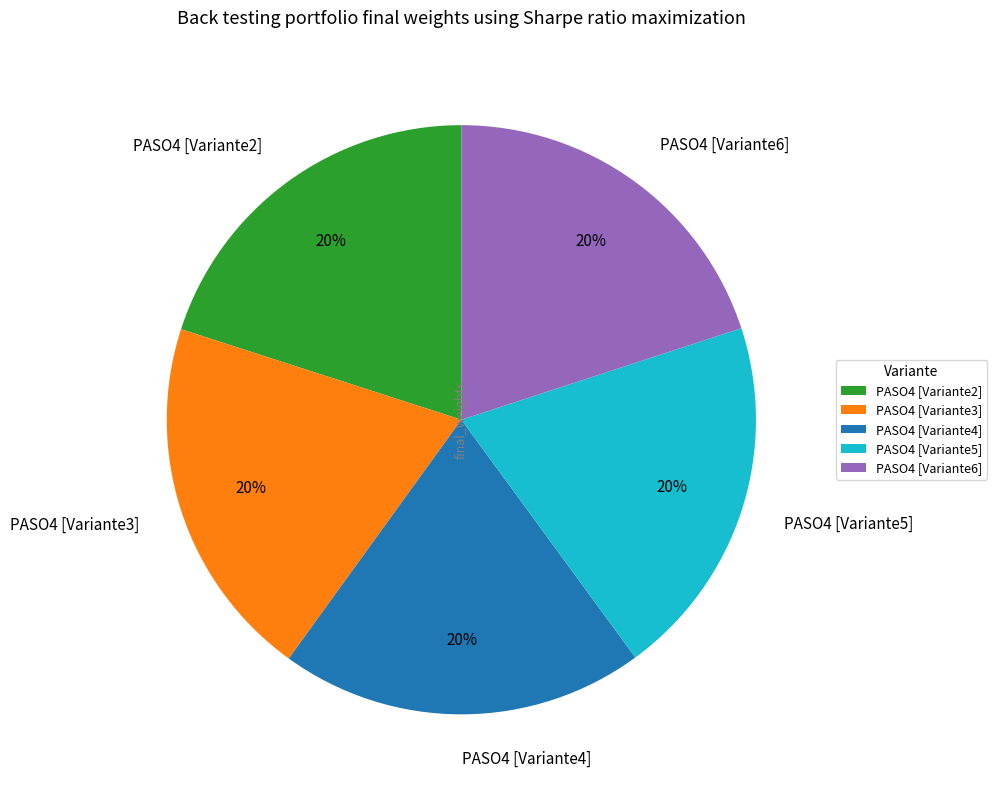

How many segments does this pie chart have?

5